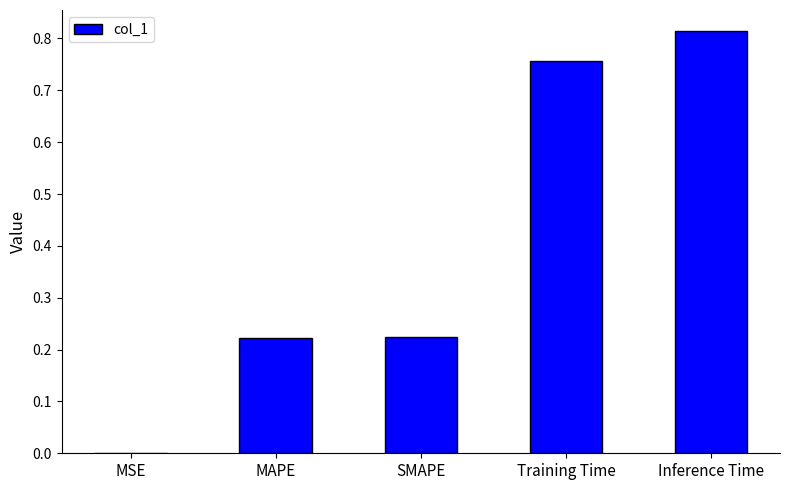

What is the sum of all values?

2.0